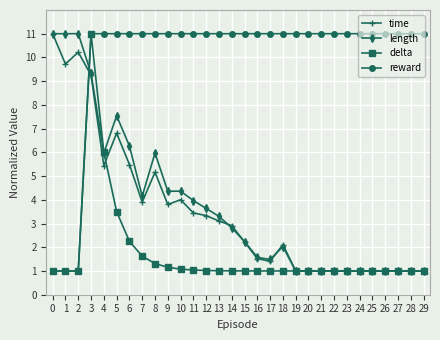

What is the difference between the highest and lowest values at 5?

7.5